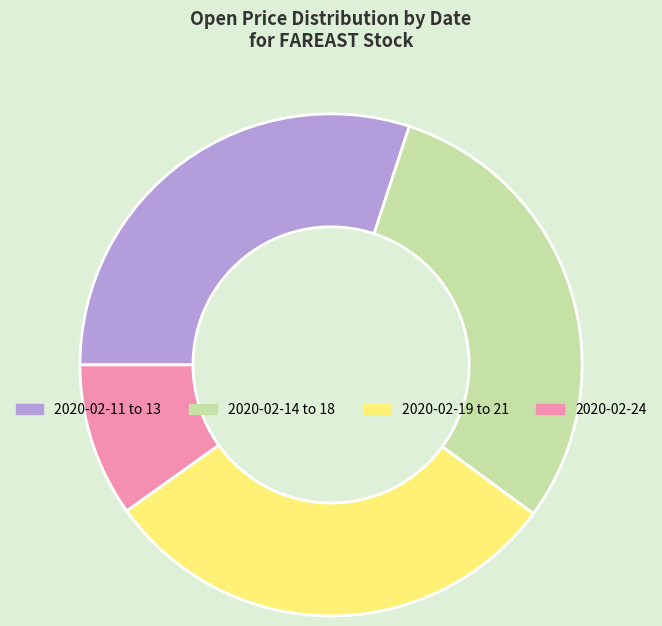

Between 2020-02-24 and 2020-02-11 to 13, which is larger?

2020-02-11 to 13